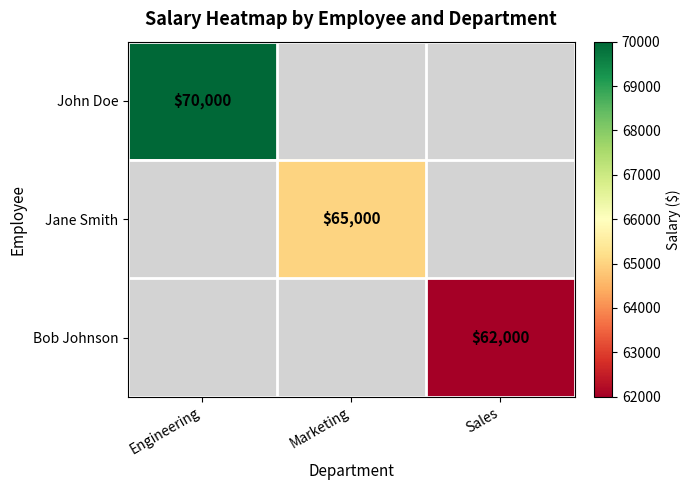

Is it true that Jane Smith equals 65000 at Marketing?

True